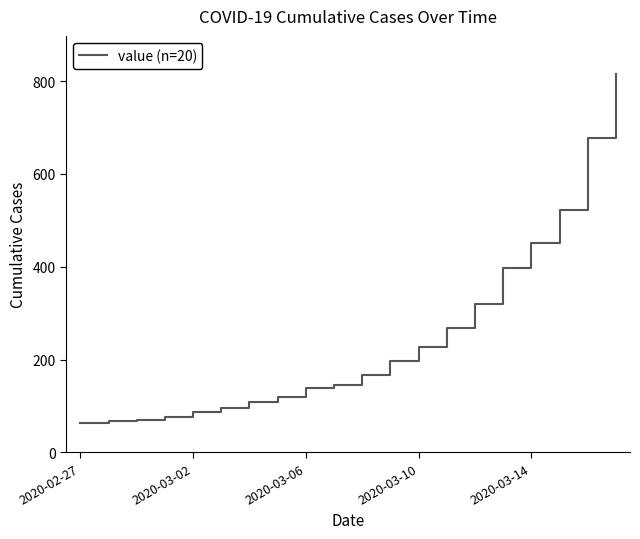

What is the difference between the maximum and minimum values?

752